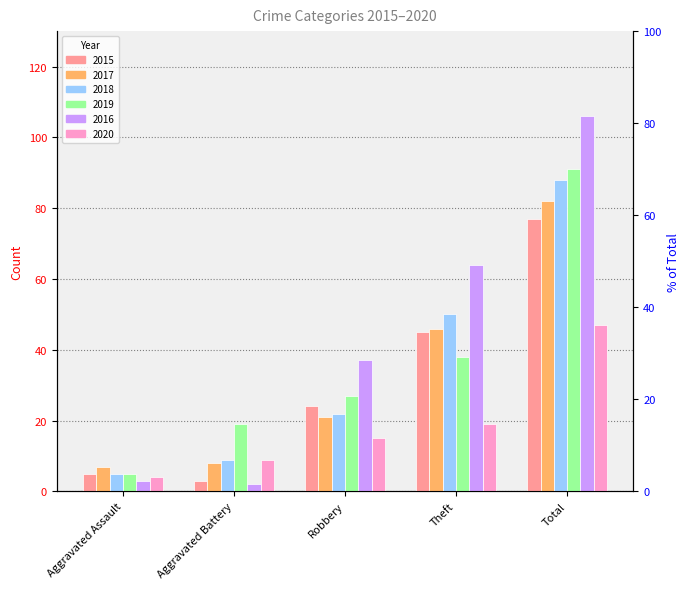

Which series has the largest total across all categories?

2016